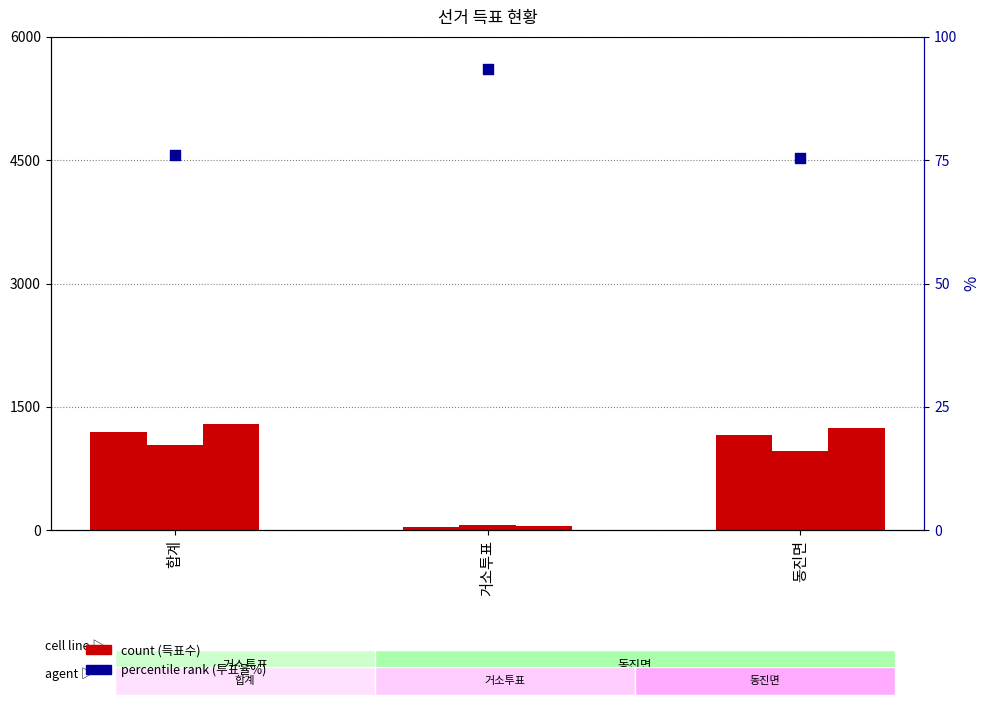

Which series reaches the minimum Y coordinate?

무소속전석운